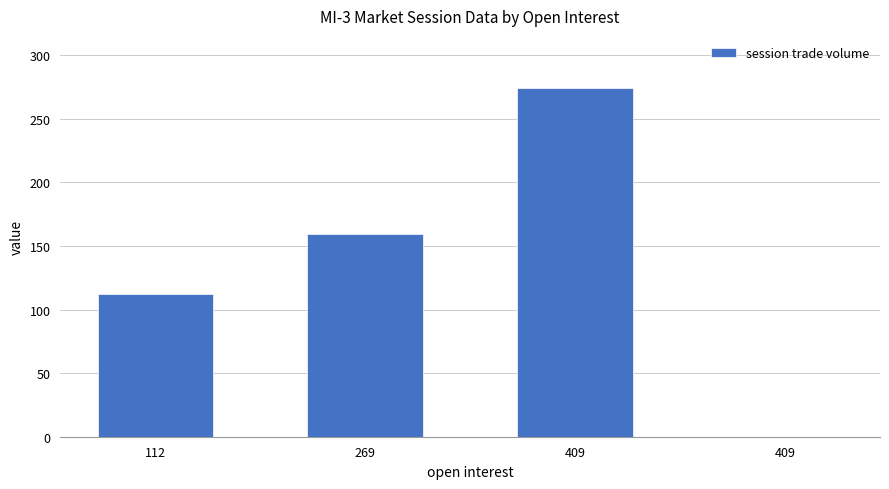

Count the number of data series in this chart.

1